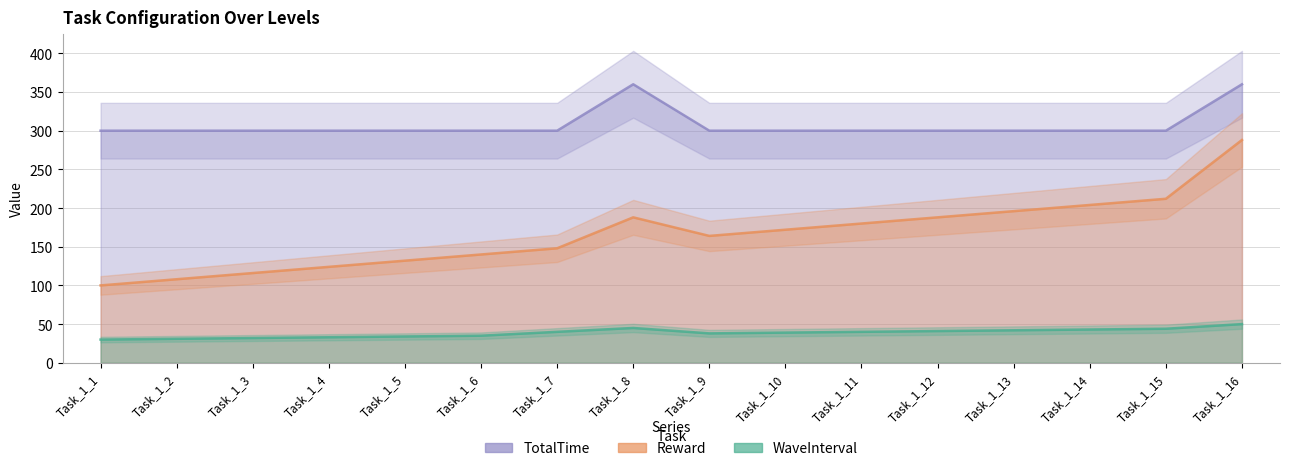

The Reward series shows 82 at Task_1_13. True or false?

False